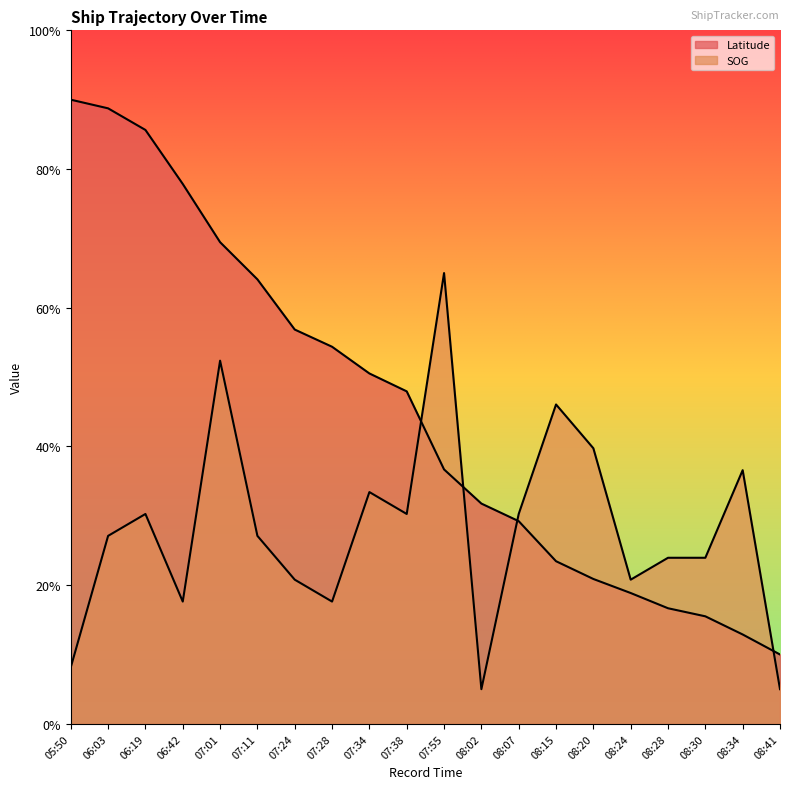

True or false: Latitude has a value of 0.3 at 08:07.

True